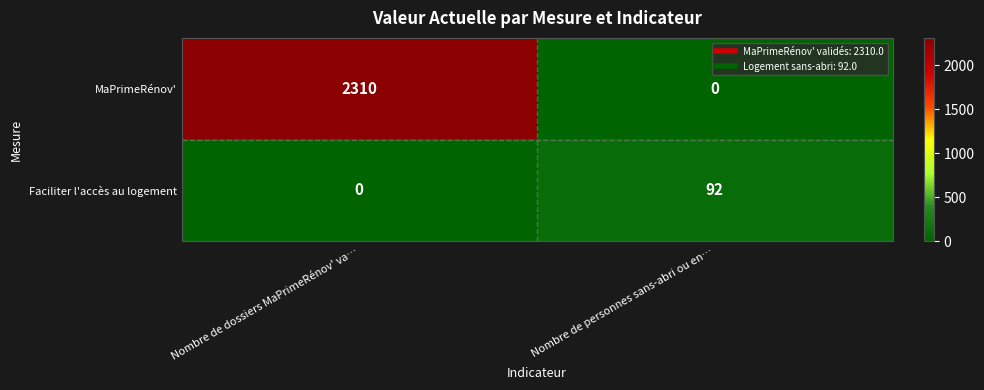

At which category is the sum across all series the highest?

Nombre de dossiers MaPrimeRénov' va…